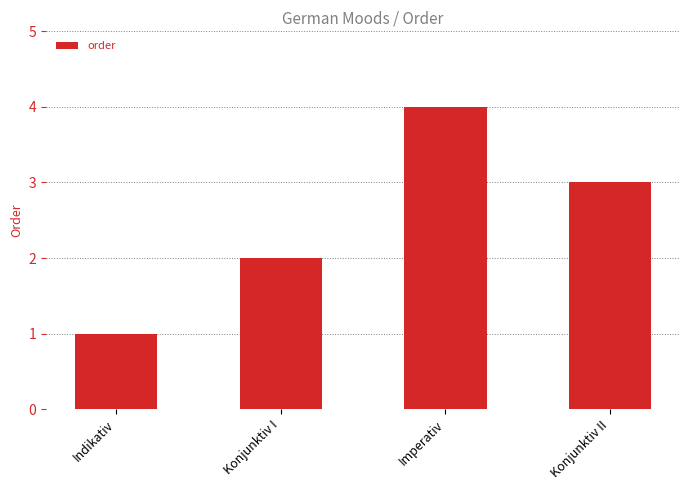

What value does the data have at Imperativ?

4